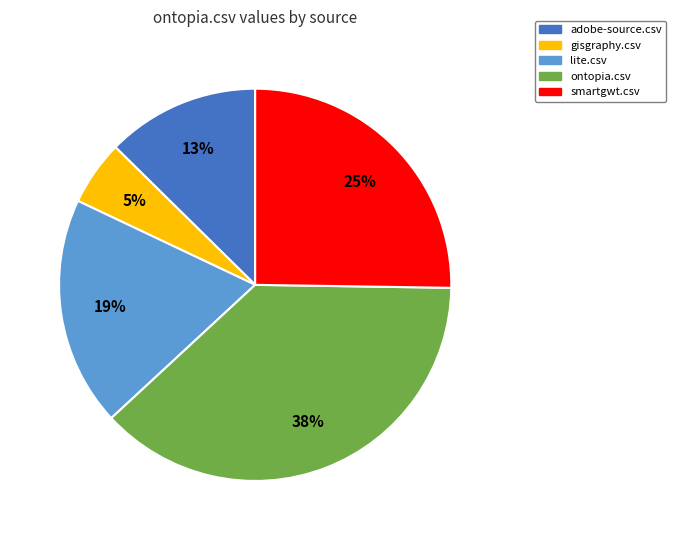

Which has a higher value, gisgraphy.csv or ontopia.csv?

ontopia.csv